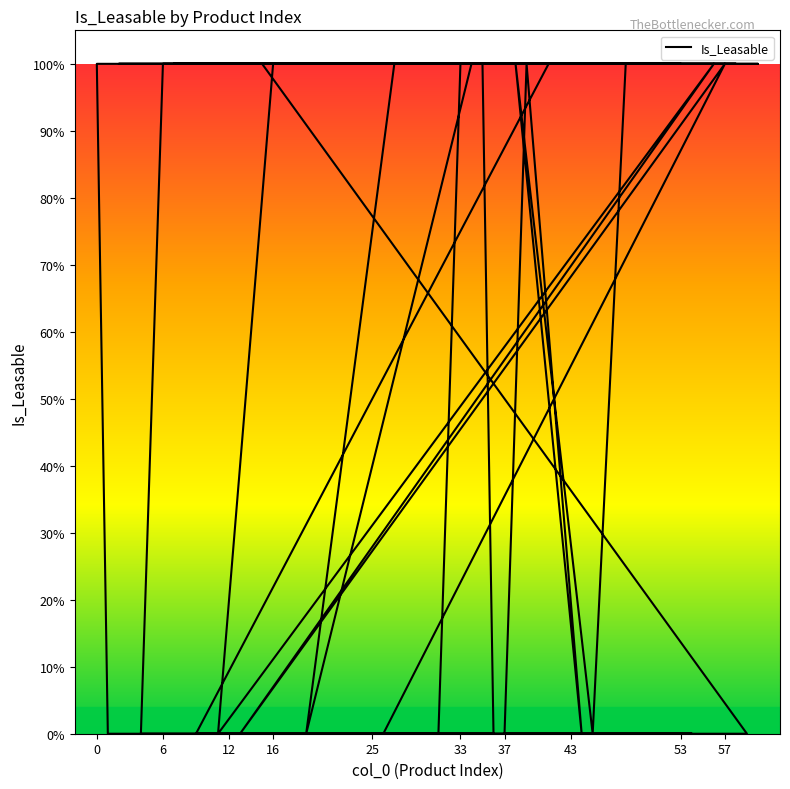

The value at 37 is 0. True or false?

False